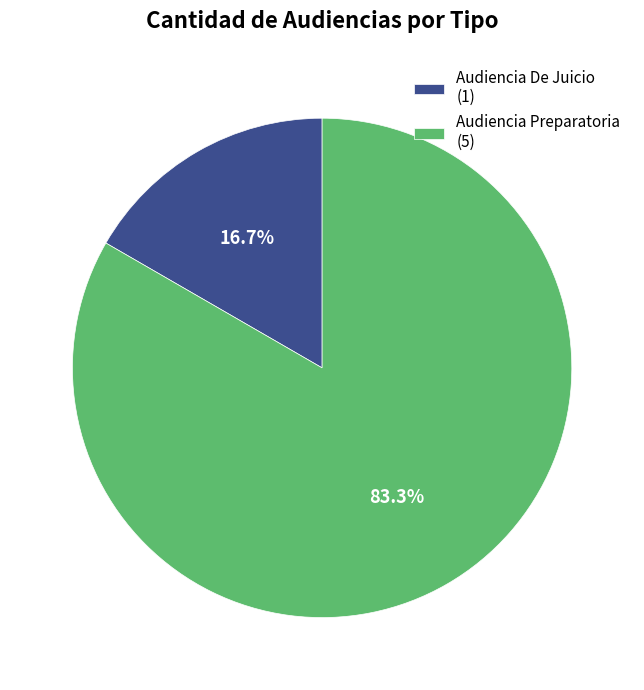

What percentage is the Audiencia Preparatoria slice, to the nearest percent?

83%